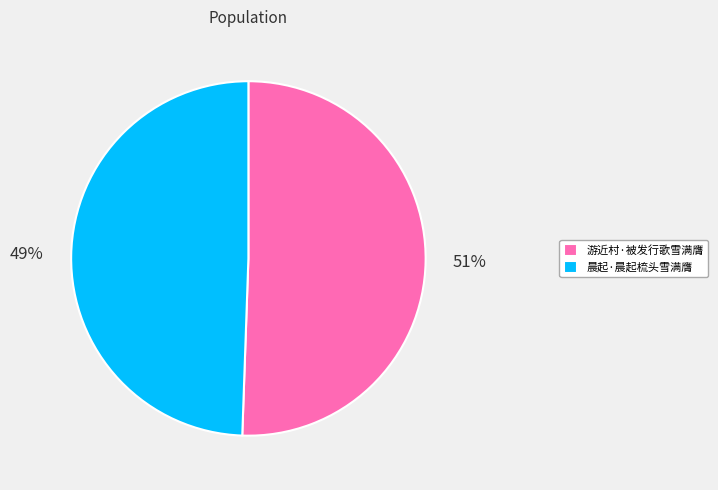

Between 游近村·被发行歌雪满膺 and 晨起·晨起梳头雪满膺, which is larger?

游近村·被发行歌雪满膺